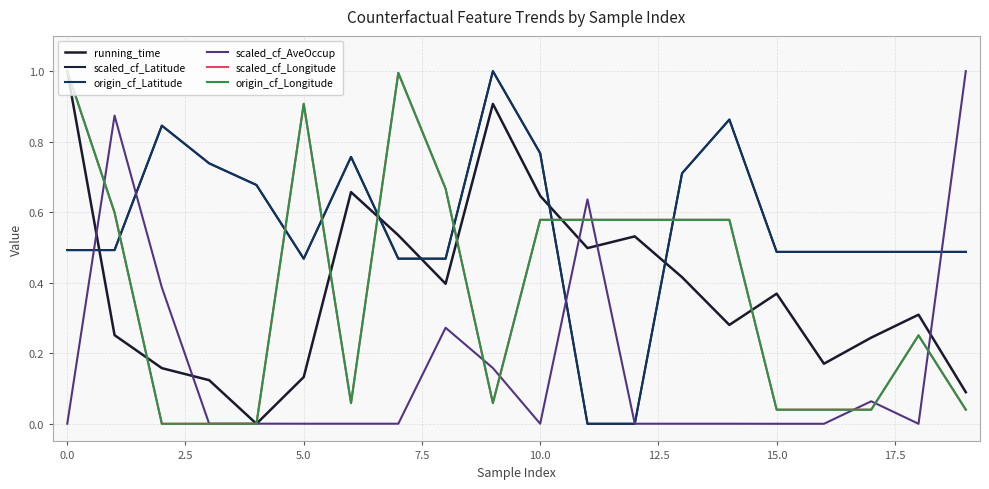

Is this an area chart (filled region under the line)?

No